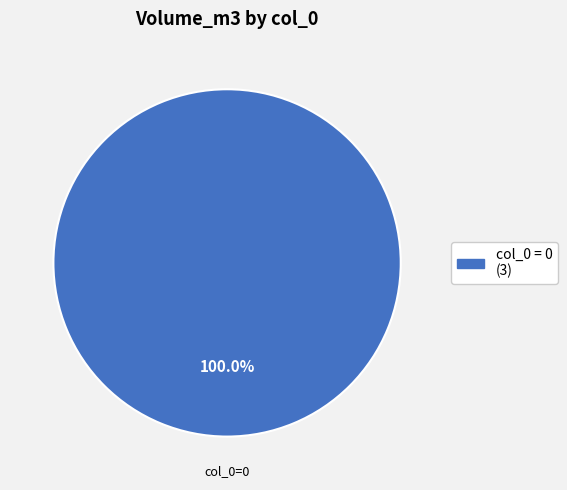

Does any single category account for the majority?

Yes